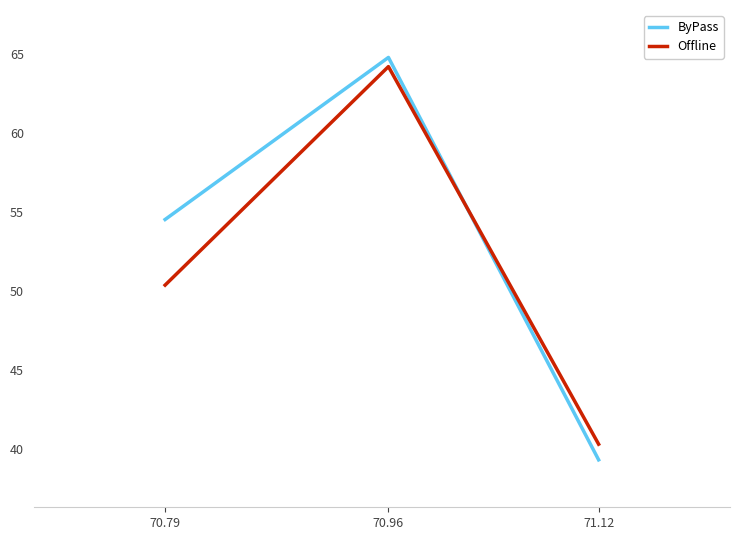

Which series changed the most between 70.79 and 70.96?

Offline